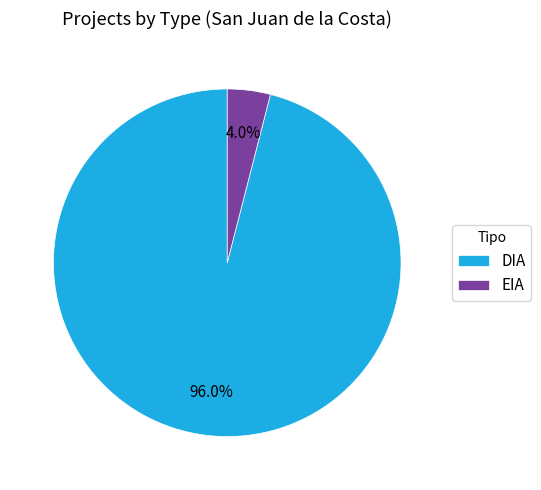

Which has a higher value, DIA or EIA?

DIA